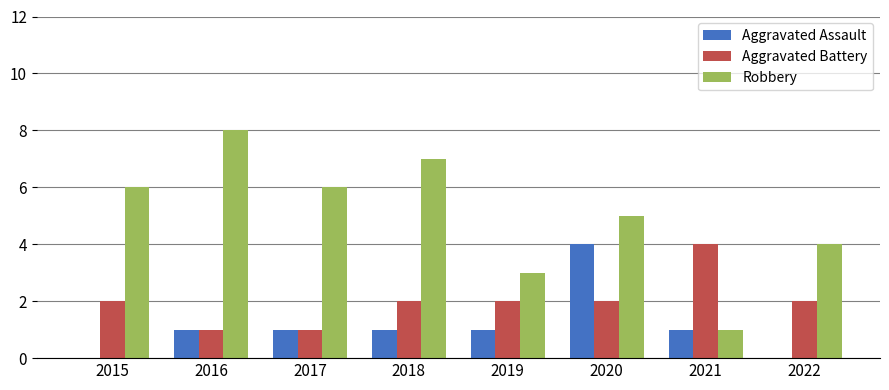

What is the average value of the Aggravated Battery series?

2